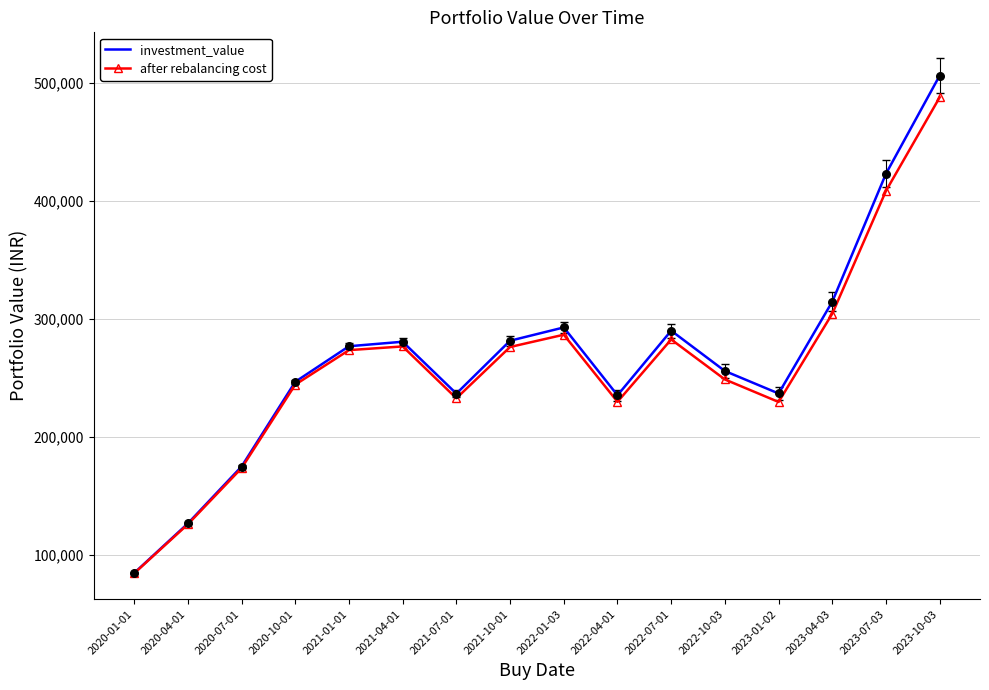

Is the value of investment_value at 2021-01-01 greater than the value of after rebalancing cost at 2020-04-01?

Yes